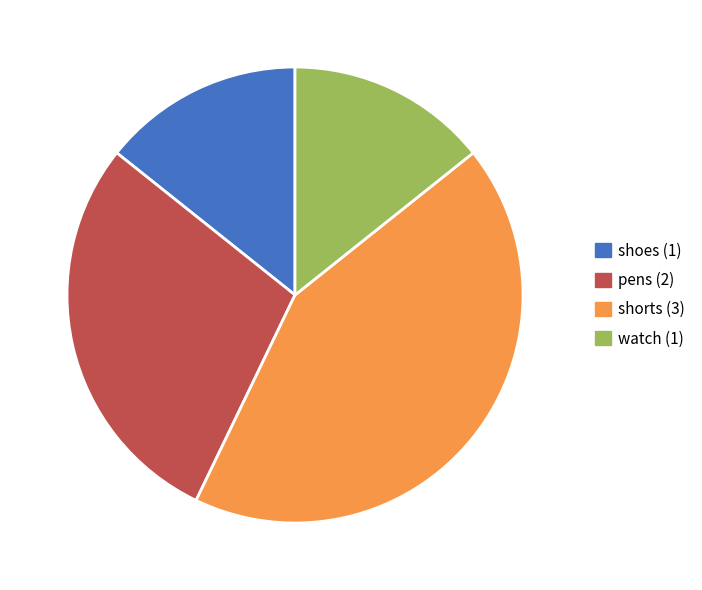

Which category has the biggest portion of the pie?

shorts